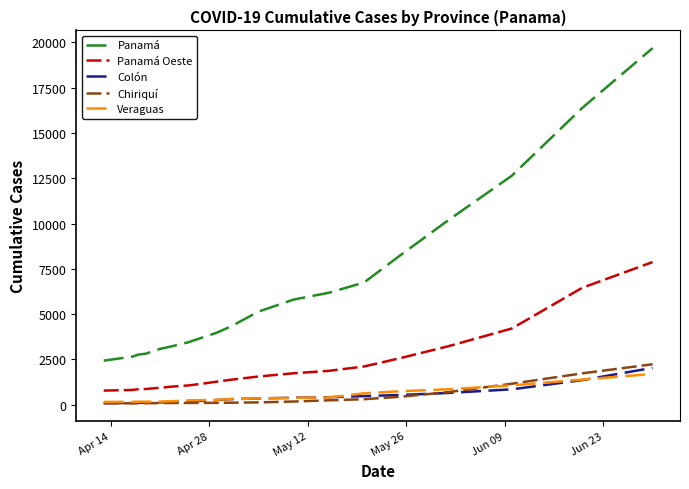

True or false: Veraguas and Panamá cross at least once.

False